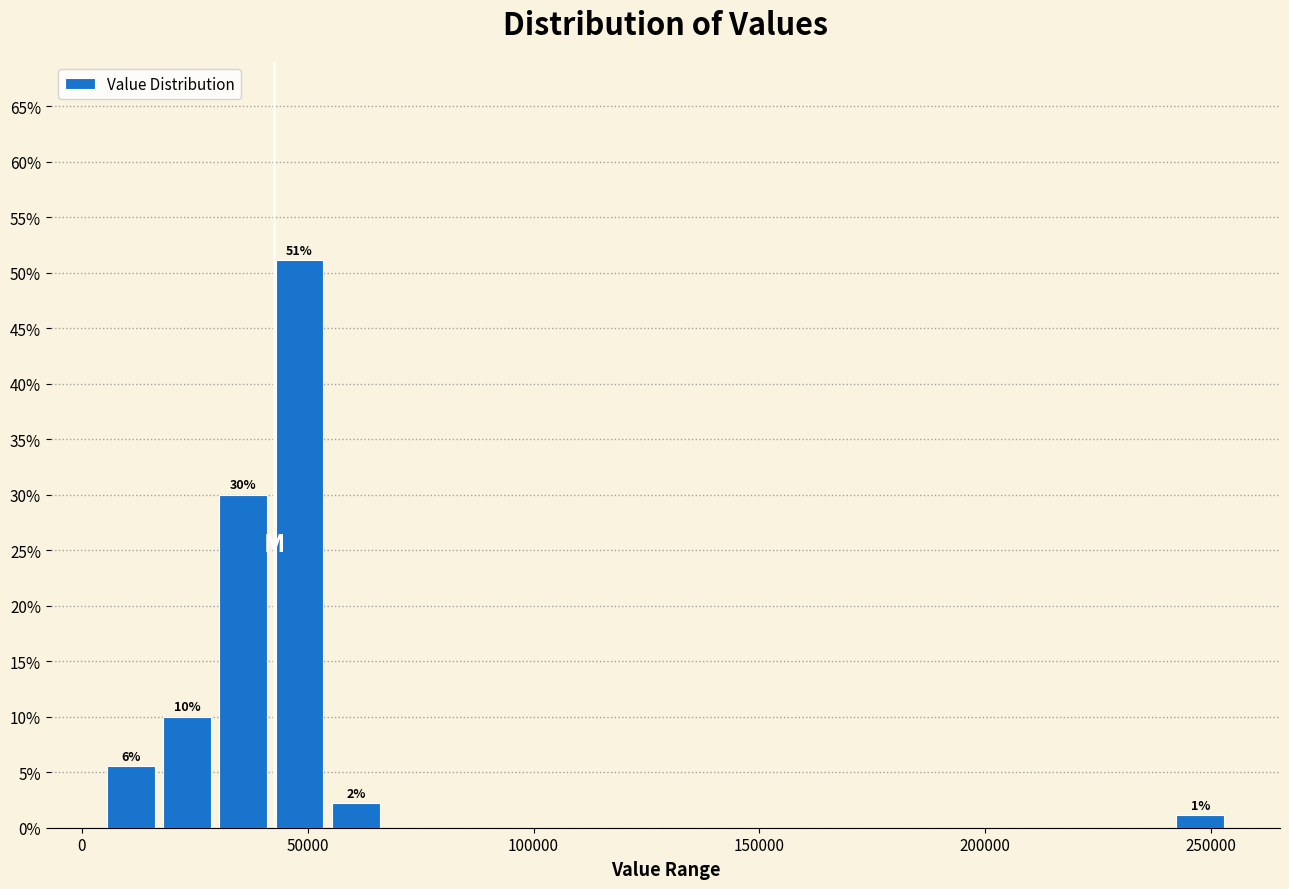

Around what value on the x-axis is the tallest bar? Give the approximate position of its centre, as read against the axis.

50000